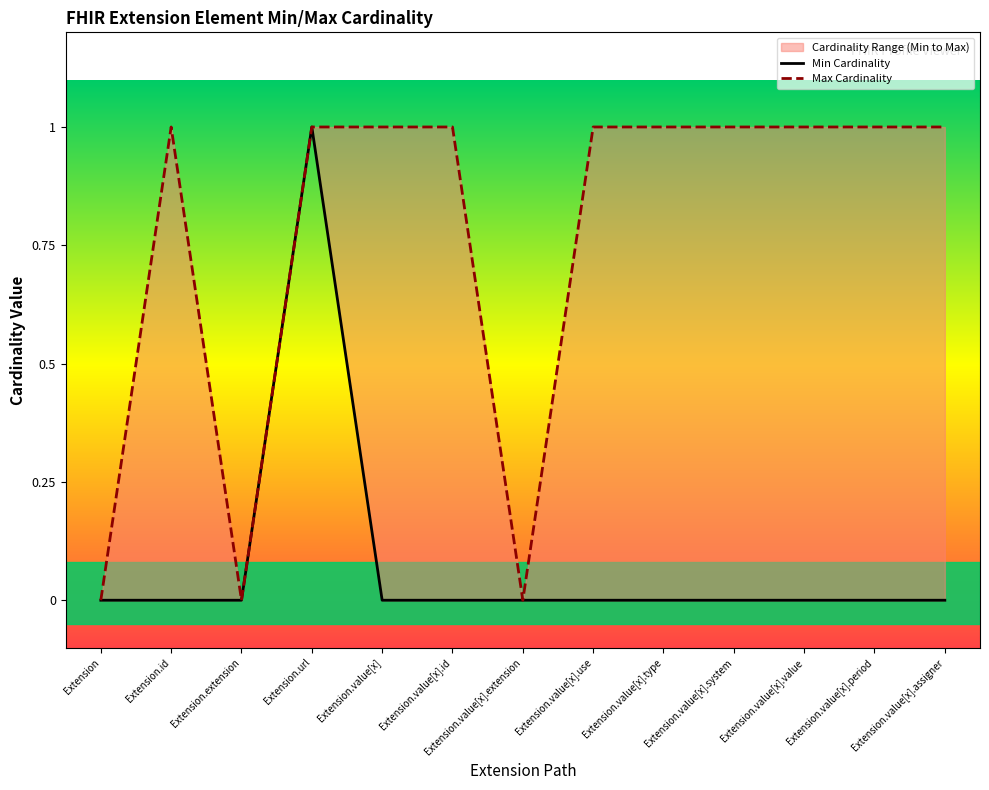

Rank the series by their average value, from highest to lowest.

Max Cardinality, Min Cardinality